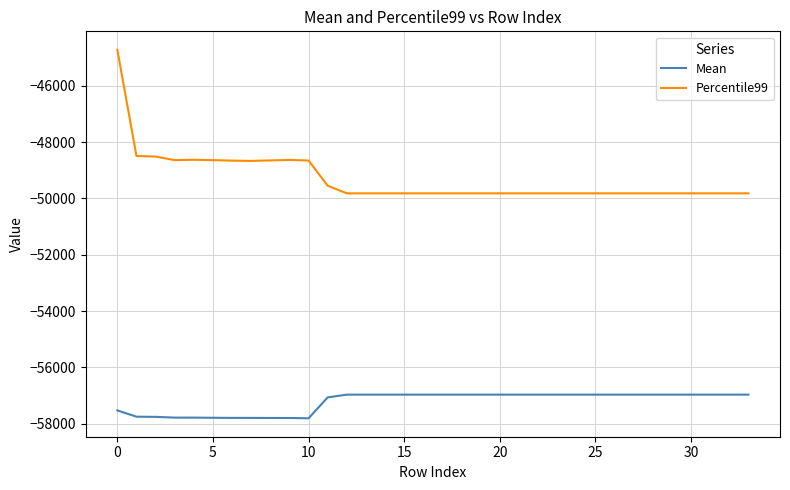

Which series has the largest total across all categories?

Percentile99